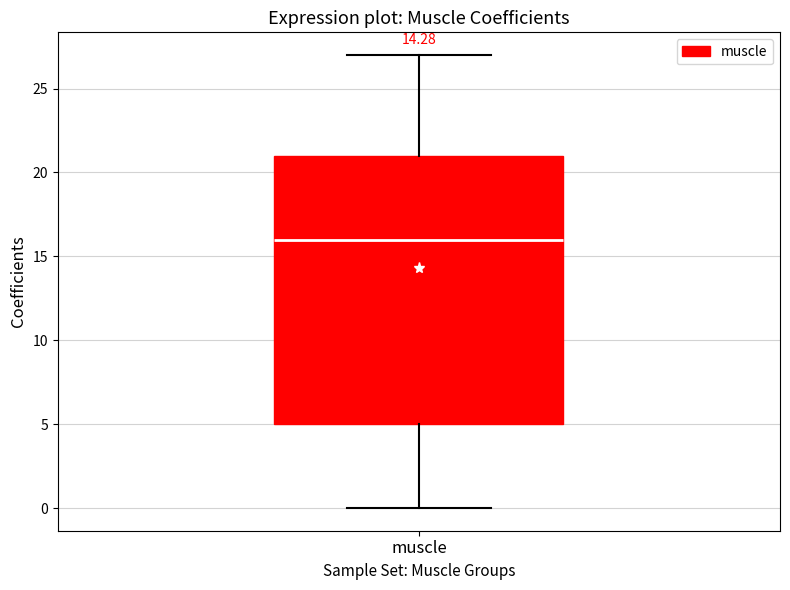

Where is the upper edge of the box for muscle on the y-axis? The values are not printed on the chart, so give them approximately, as read against the axis.

21